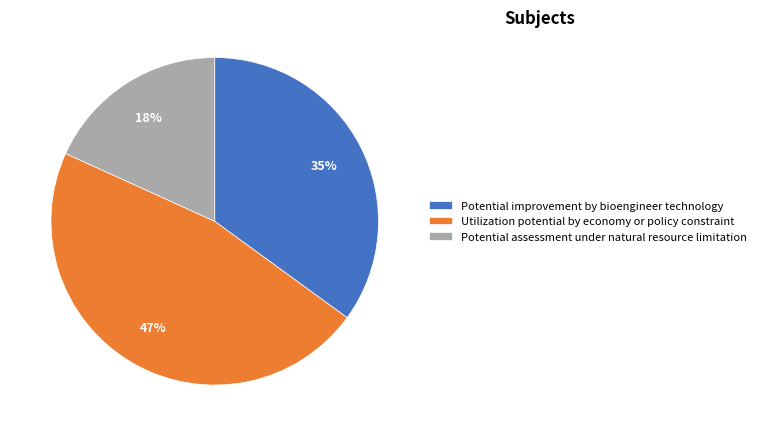

To the nearest percent, what portion does Potential assessment under natural resource limitation represent?

18%